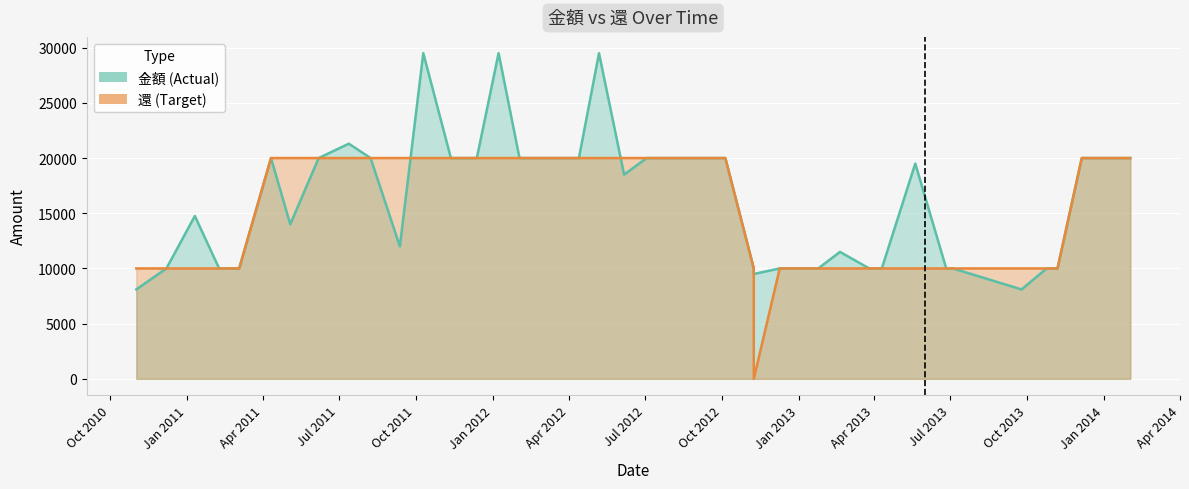

Which category has the lowest value in the 還 series?

2012-11-08